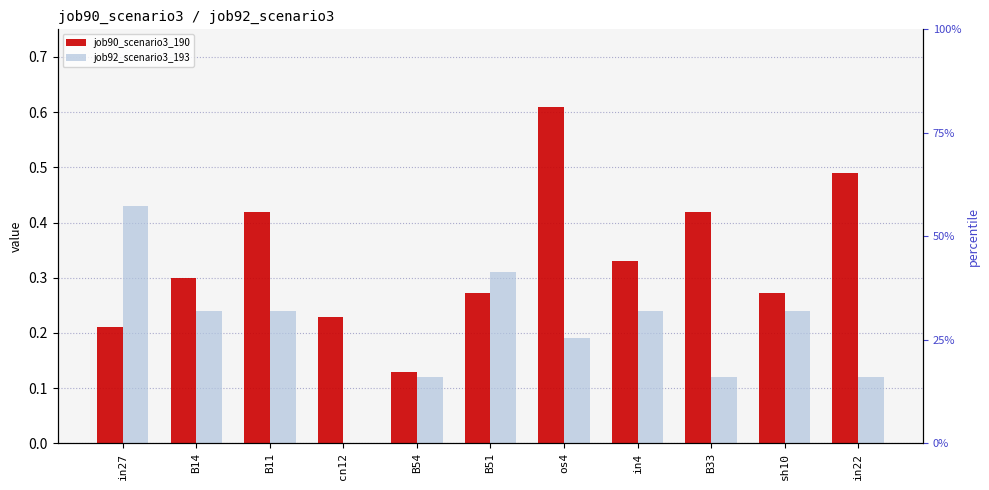

What is the difference between the maximum and minimum values in the job92_scenario3_193 series?

0.4